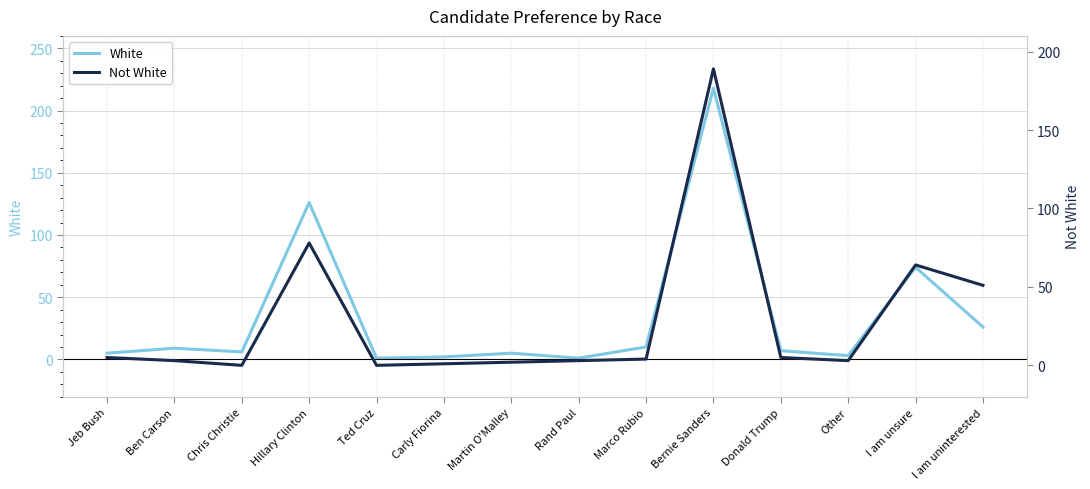

In Not White, how many points are lower than both neighbors (excluding endpoints)?

3